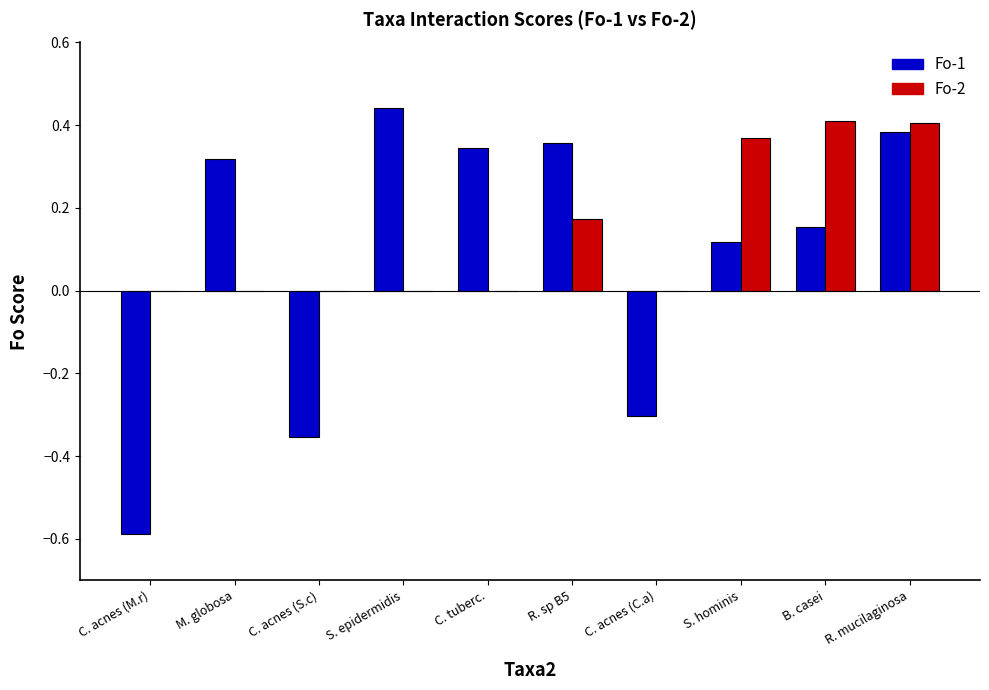

Count the Fo-2 values in the range 0 to 1.

10